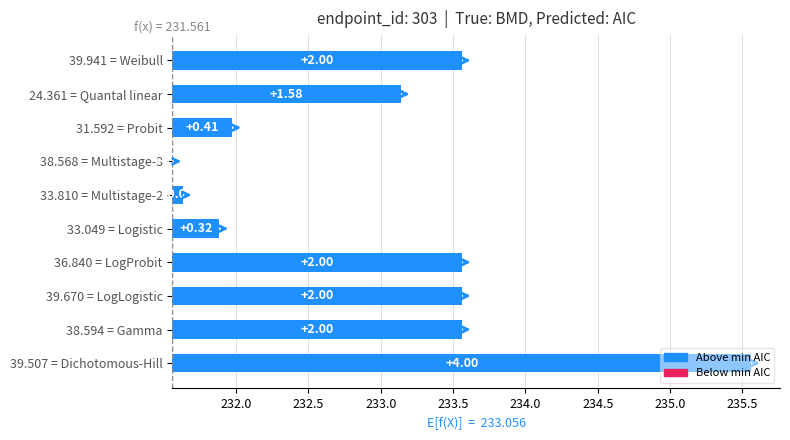

True or false: the data shows 2.8 at 39.941 = Weibull.

False